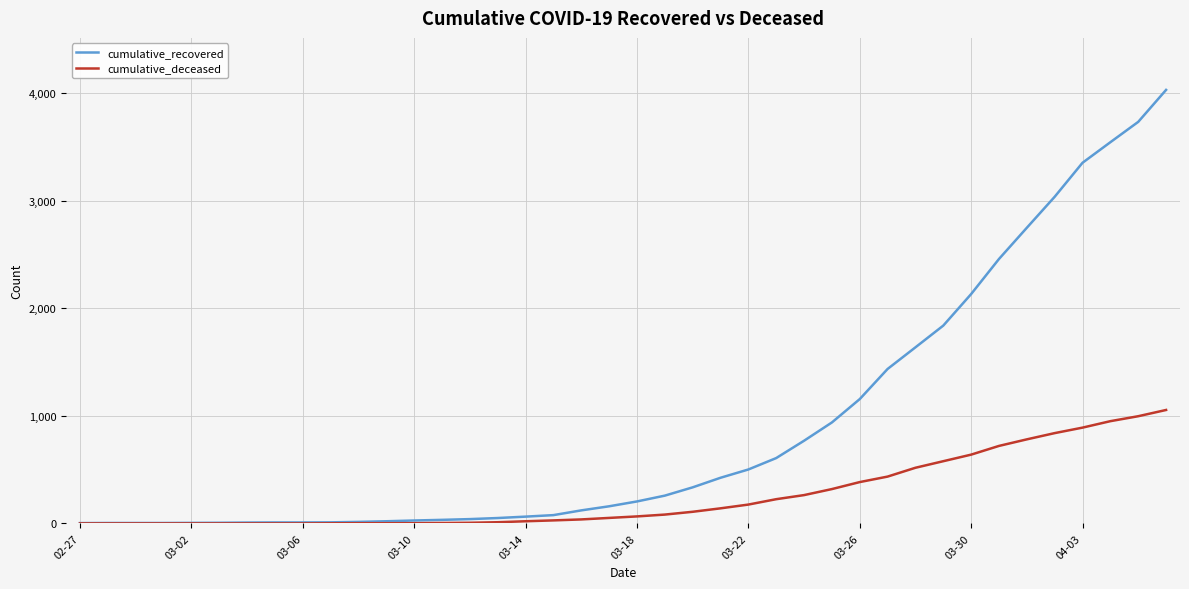

Which series has the largest range (max minus min)?

cumulative_recovered